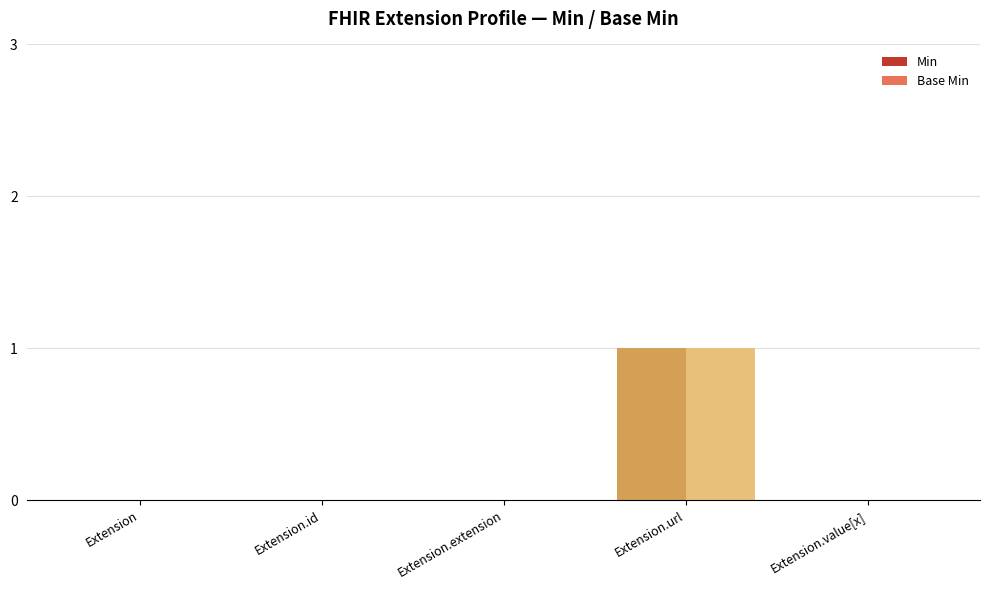

At which category is the sum across all series the highest?

Extension.url